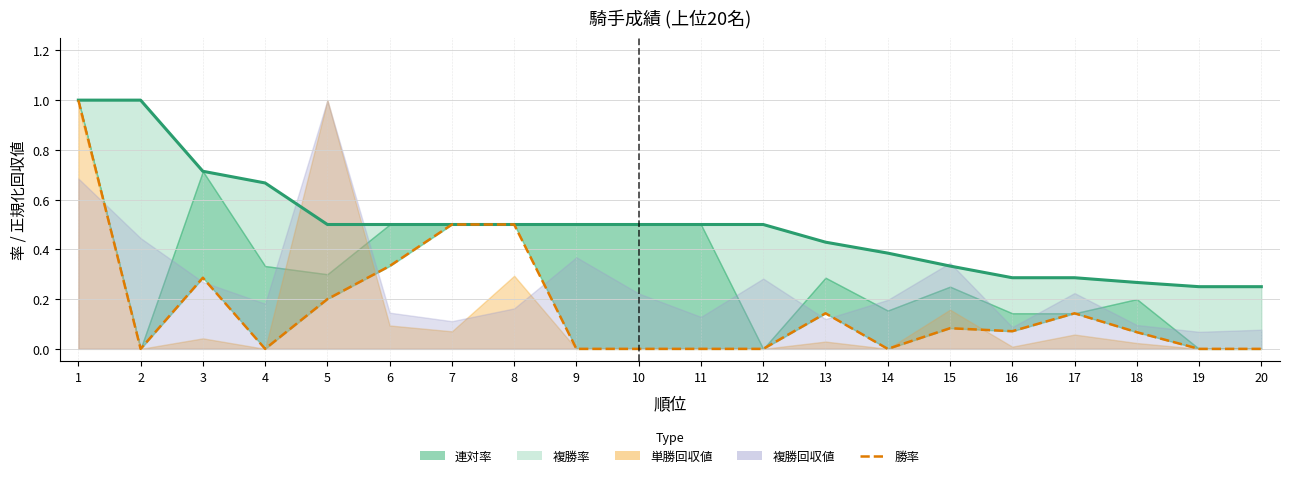

What value does the 勝率 series have at 17?

0.1